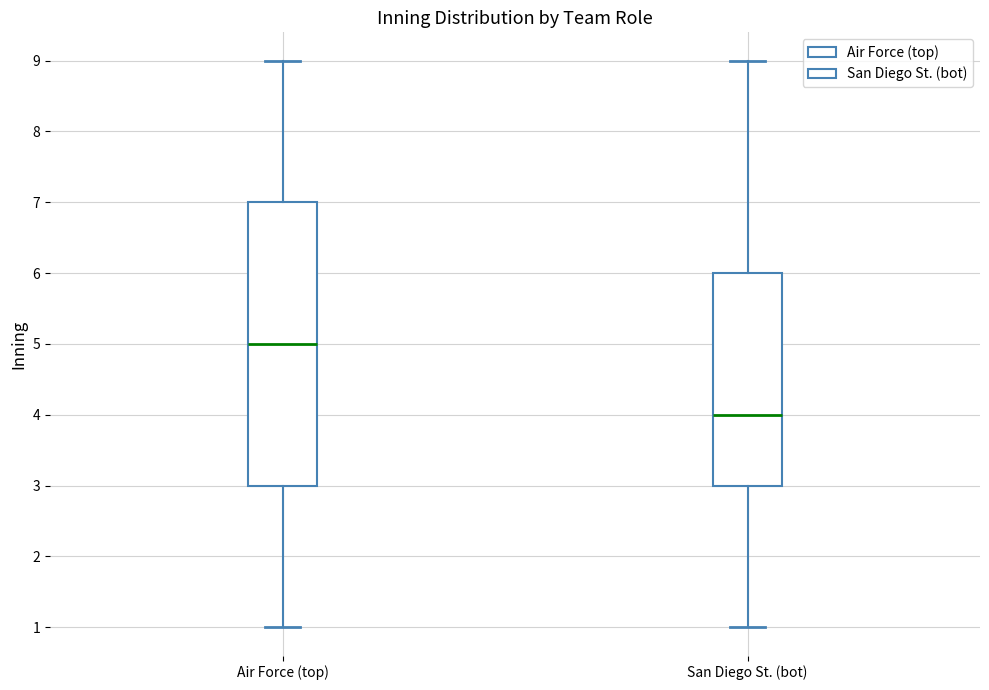

Reading left to right, read every box against the y-axis: the position of its median line, the range the box covers, and the ends of its whiskers. The values are not printed on the chart, so give them approximately, as read against the axis.

Air Force (top): median 5, box 3 to 7, whiskers 1 to 9
San Diego St. (bot): median 4, box 3 to 6, whiskers 1 to 9